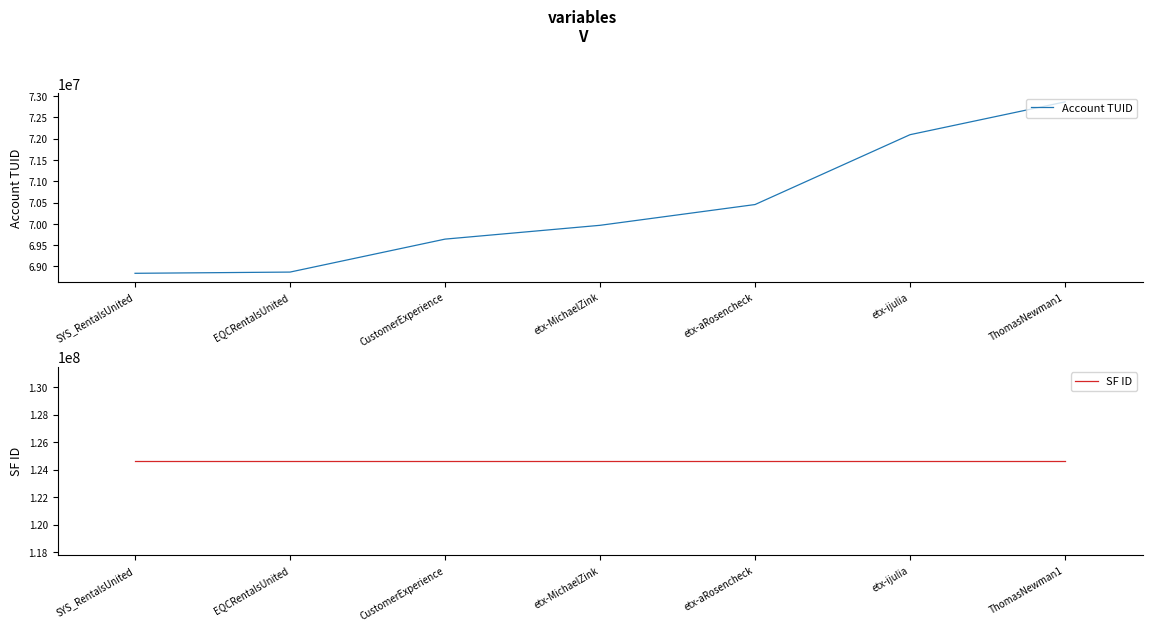

What is the label of the 3rd point from the left?

CustomerExperience